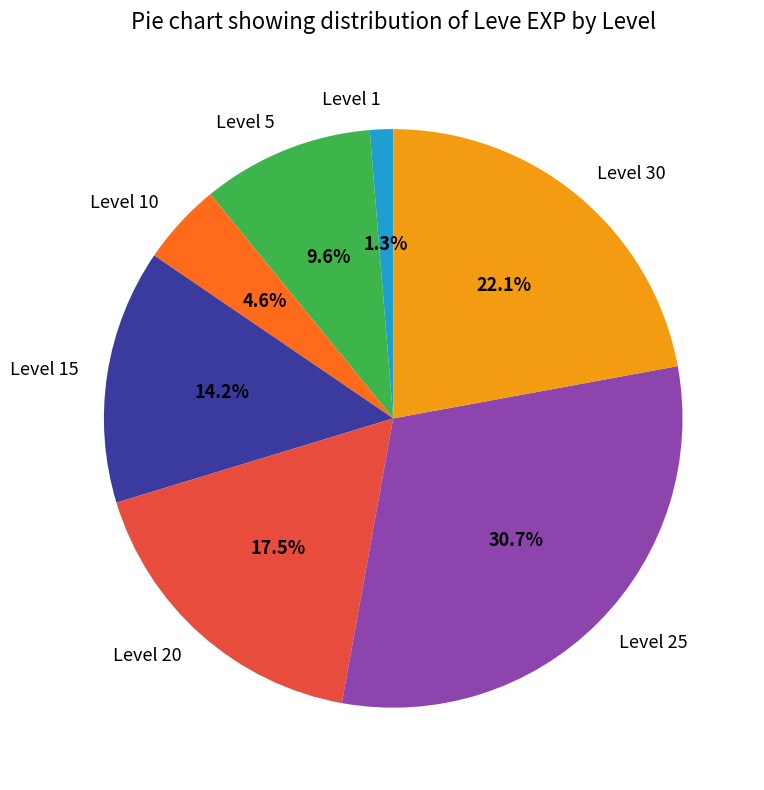

Is it true that Level 30 is 22% of the pie?

True